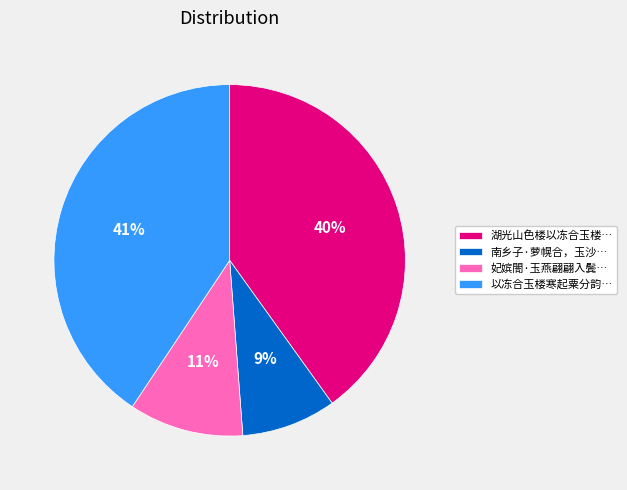

True or false: 湖光山色楼以冻合玉楼… accounts for 40% of the total.

True